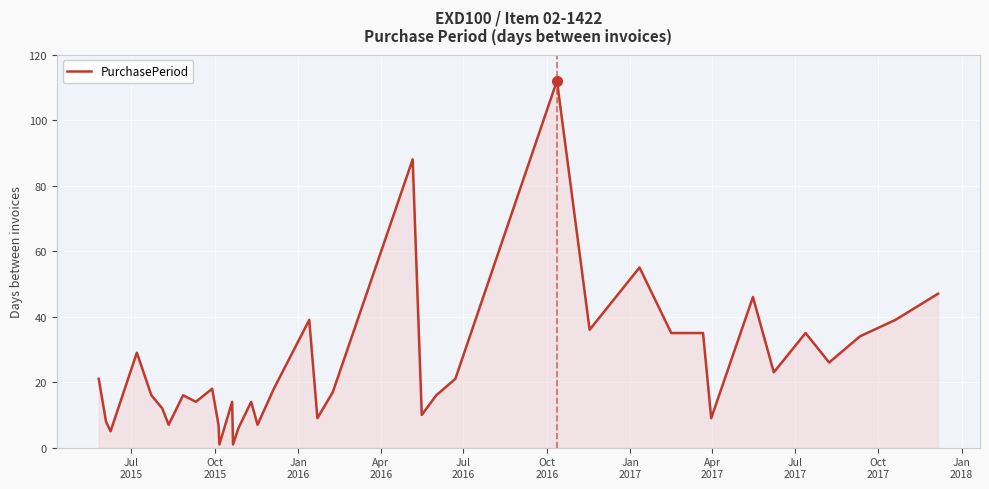

What is the difference between the maximum and minimum values?

111